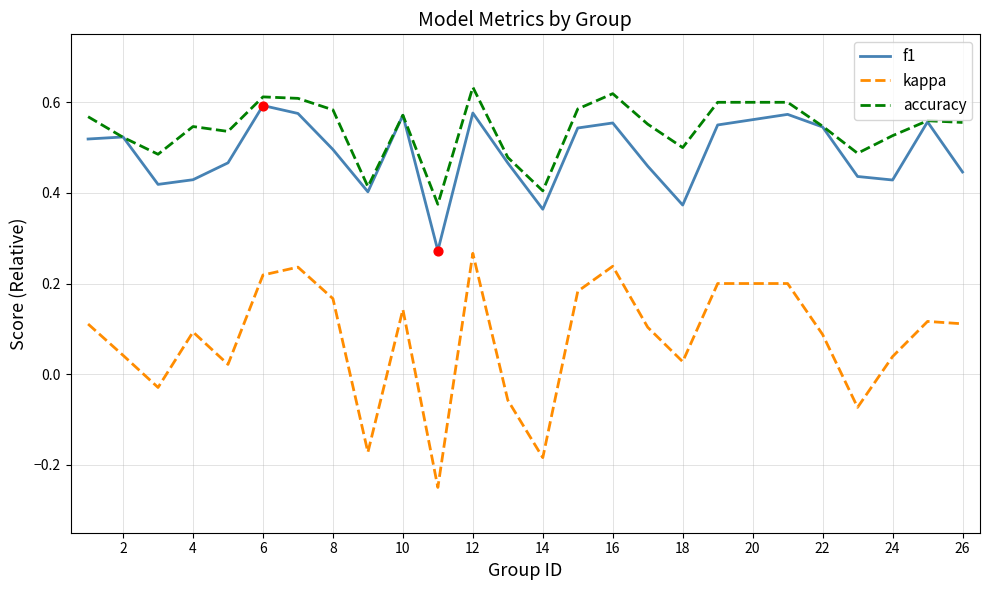

True or false: f1 and kappa intersect in this chart.

False